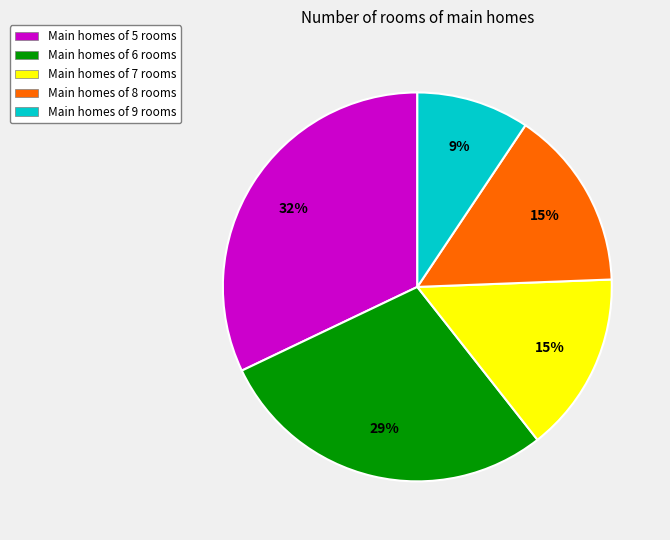

Do Main homes of 9 rooms and Main homes of 6 rooms together represent more than half of the pie?

No